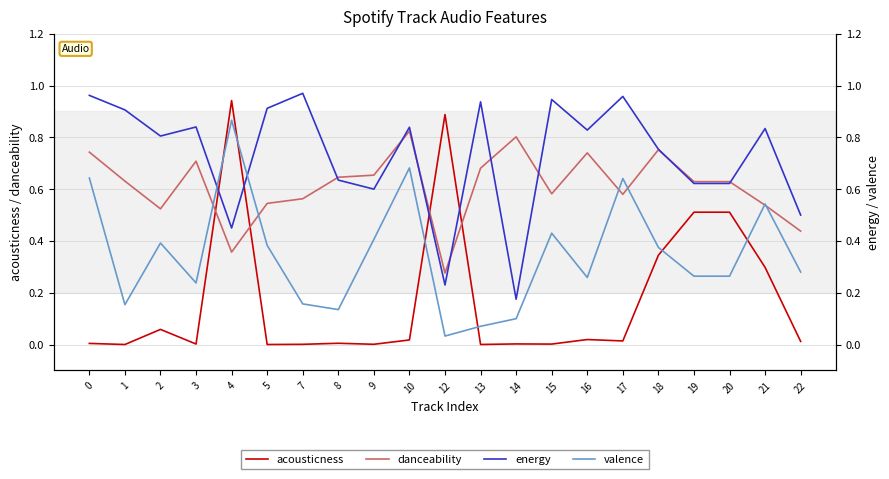

What is the sum of all valence values?

7.3